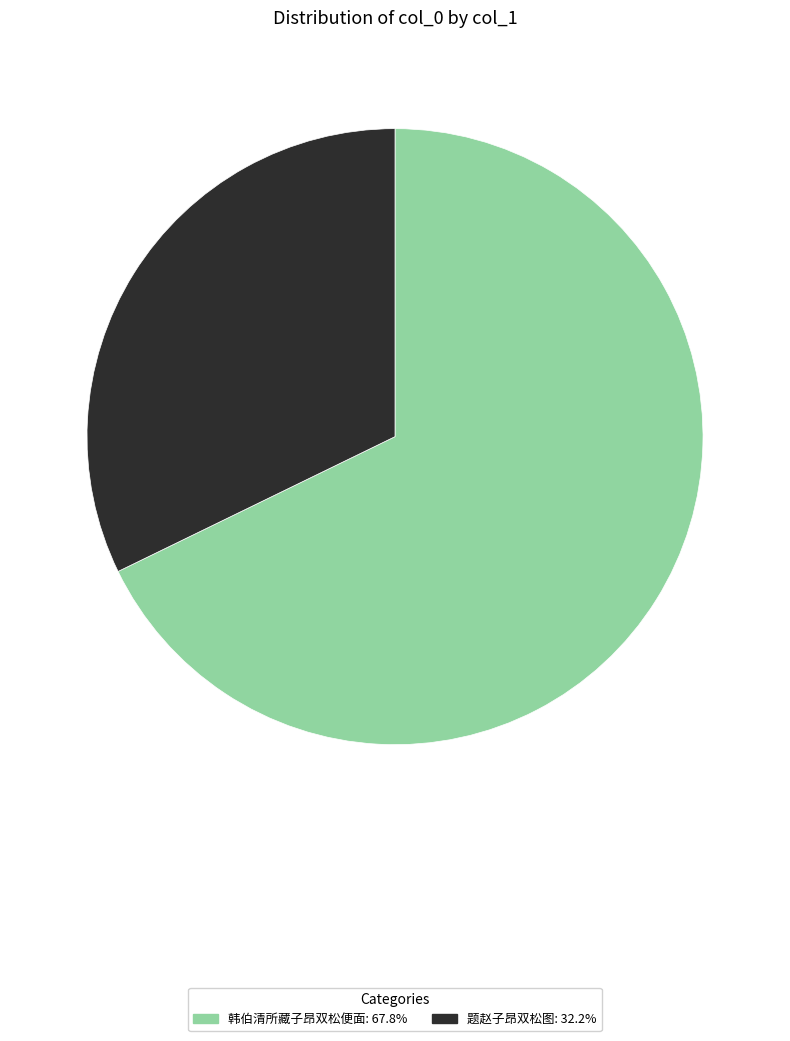

Does any single category account for the majority?

Yes